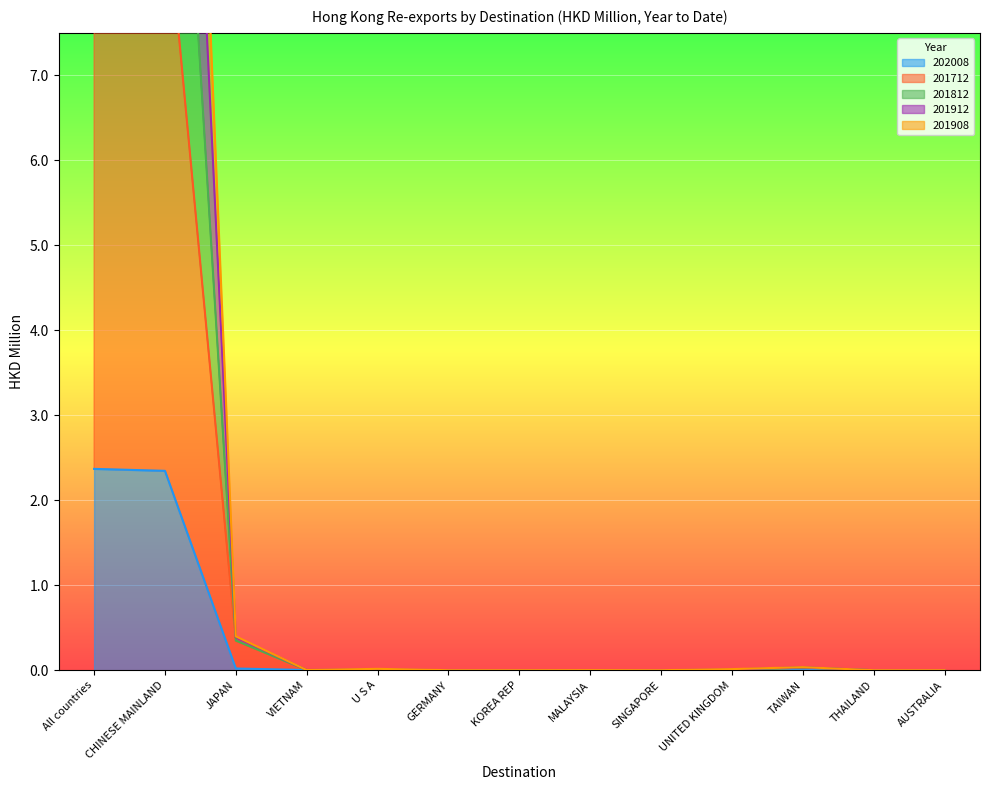

At how many categories does at least one series exceed 13?

2